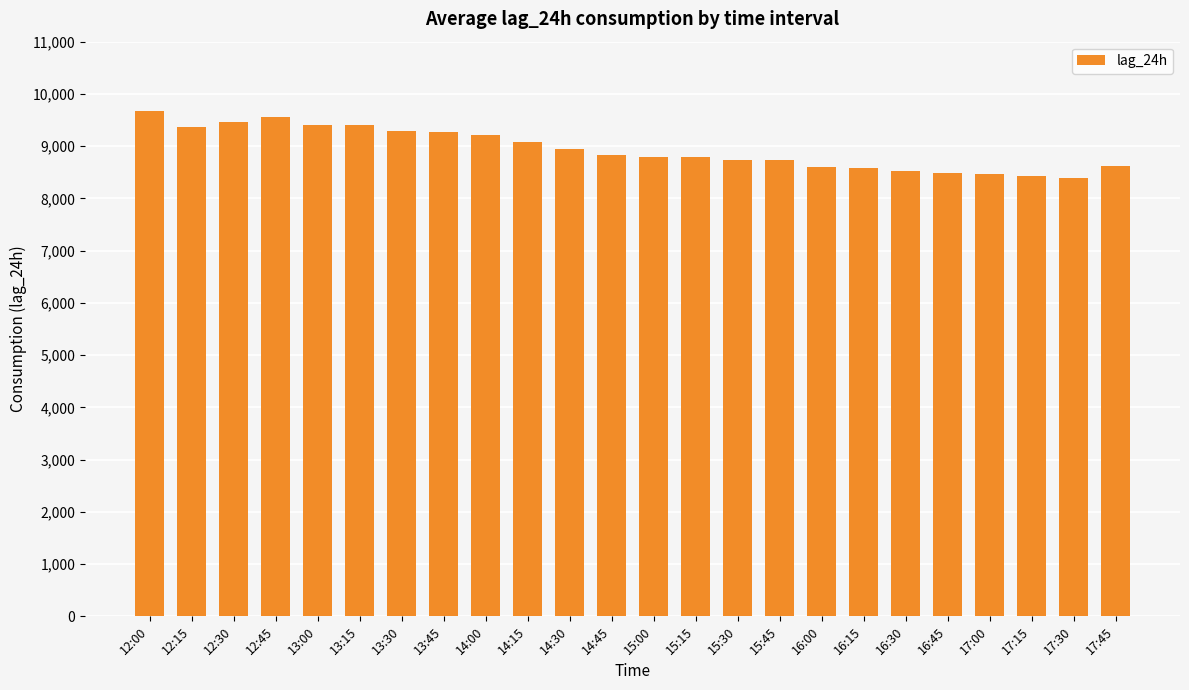

How many bars are there in total?

24